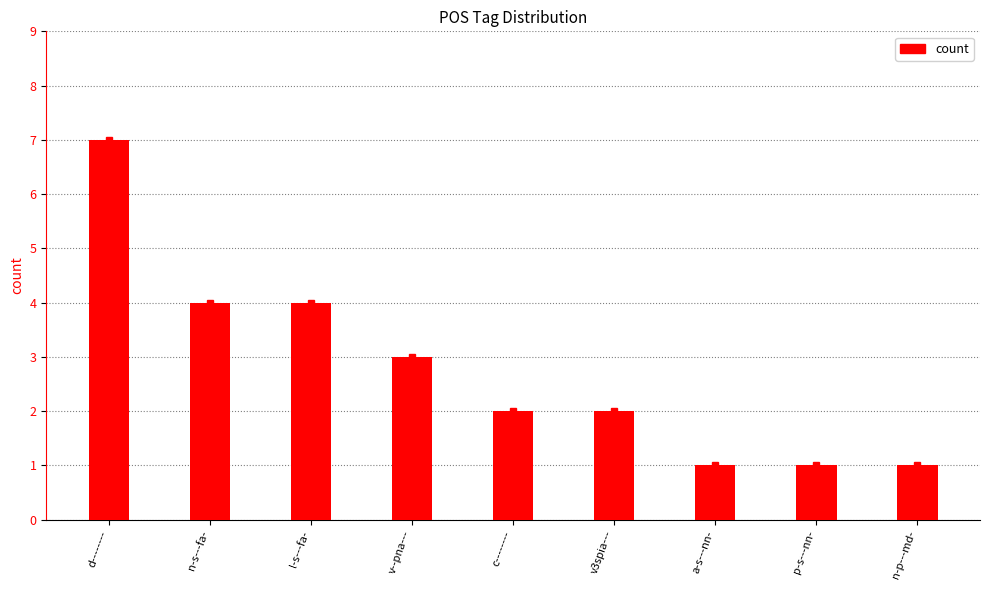

Which has a higher value, c-------- or d--------?

d--------